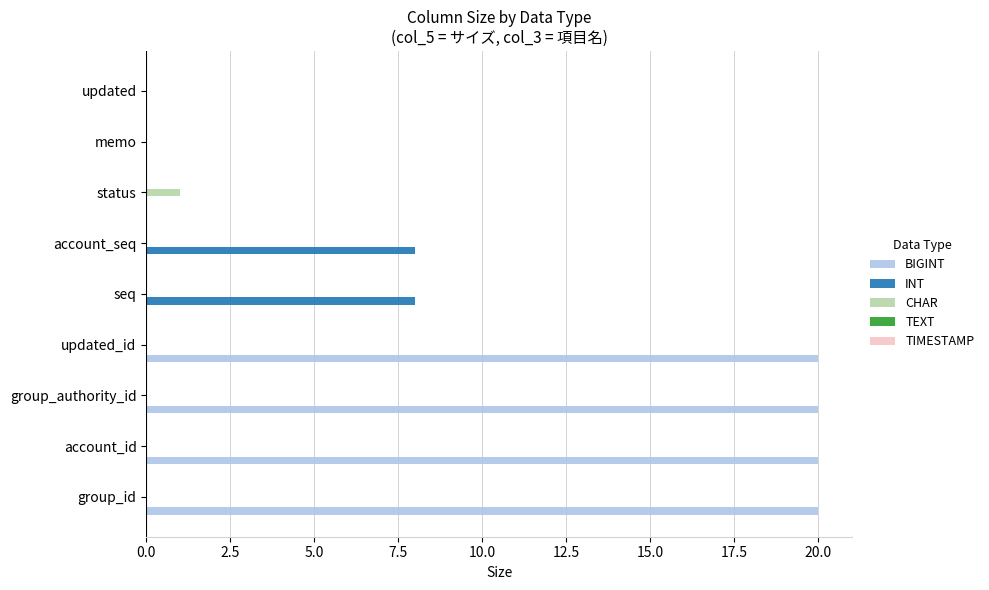

What is the highest value of the BIGINT series?

20